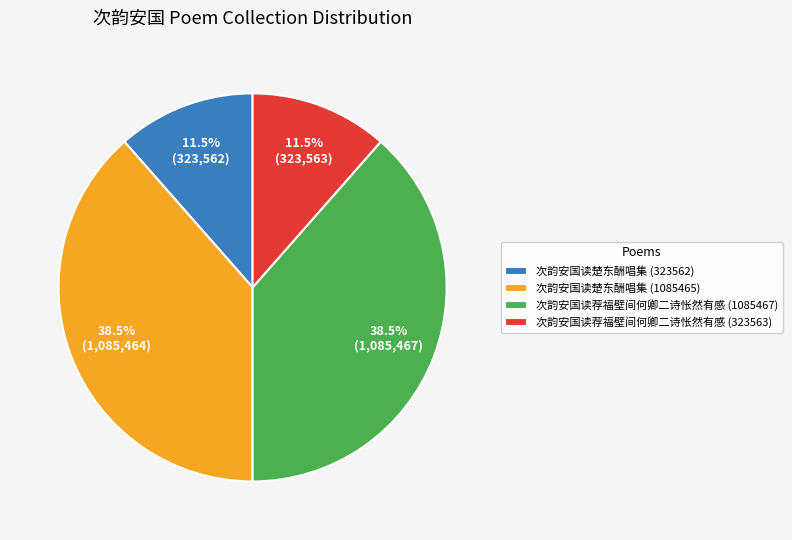

What percentage do 次韵安国读荐福壁间何卿二诗怅然有感 (323563) and 次韵安国读荐福壁间何卿二诗怅然有感 (1085467) together represent?

50.0%